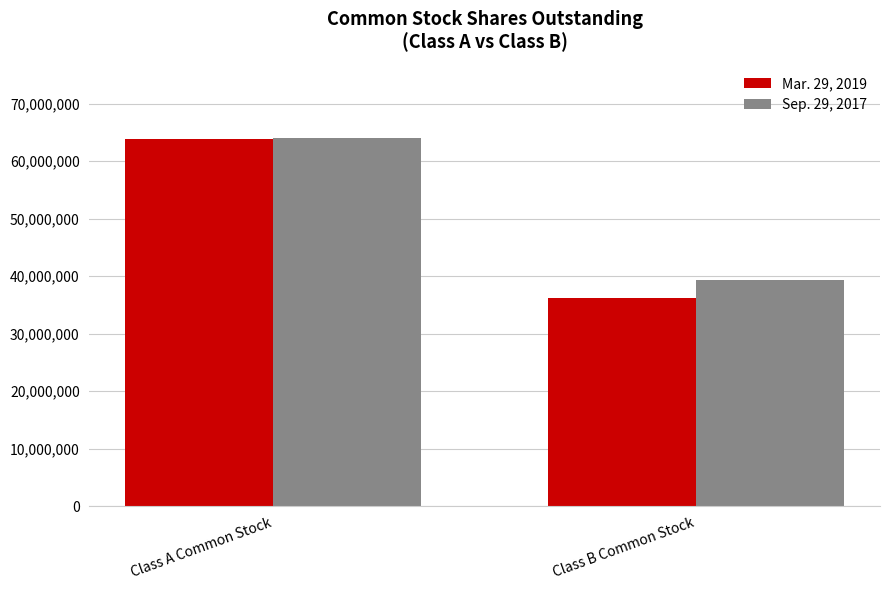

How many Sep. 29, 2017 values are between 39261035 and 63978752?

2